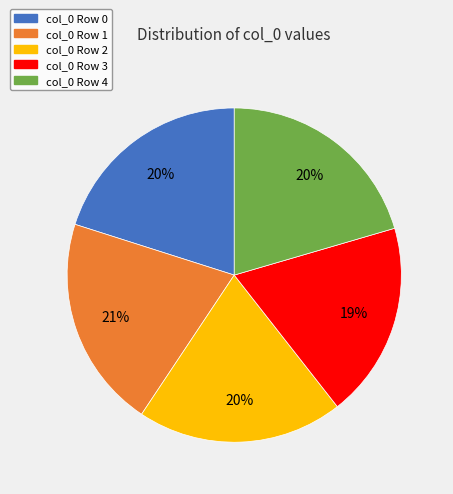

To the nearest percent, what is the difference between the largest and smallest slice percentages?

2%